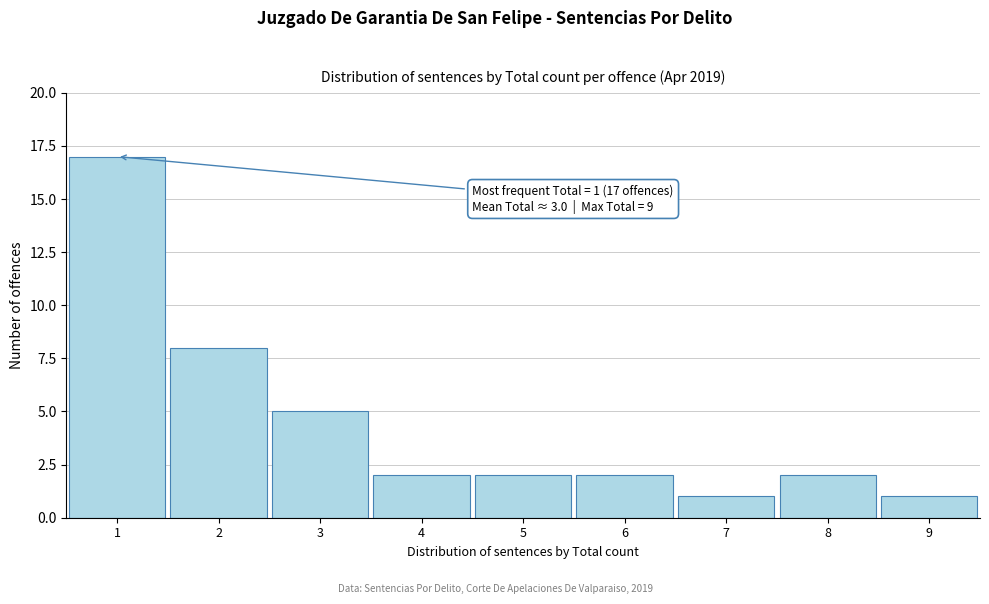

Reading left to right, transcribe all the data shown in this chart.

1=17	2=8	3=5	4=2	5=2	6=2	7=1	8=2	9=1